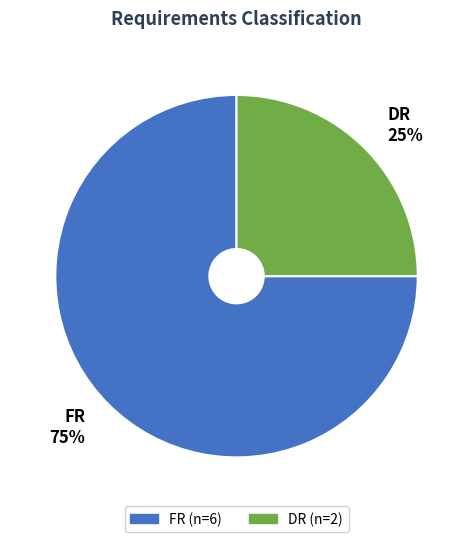

Which slice is the largest?

FR